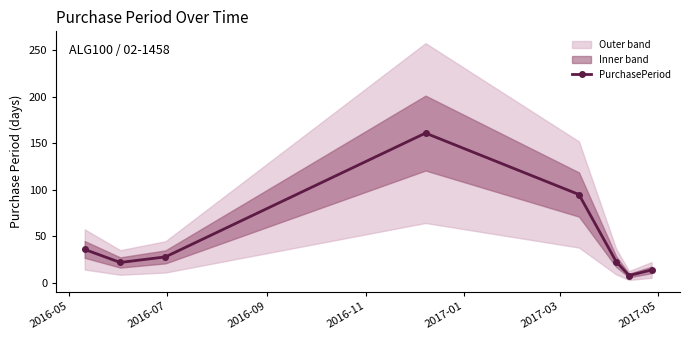

What is the highest value of the PurchasePeriod series?

161